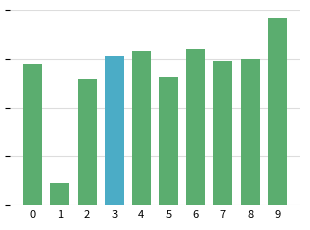

At which label is the value closest to 0?

1